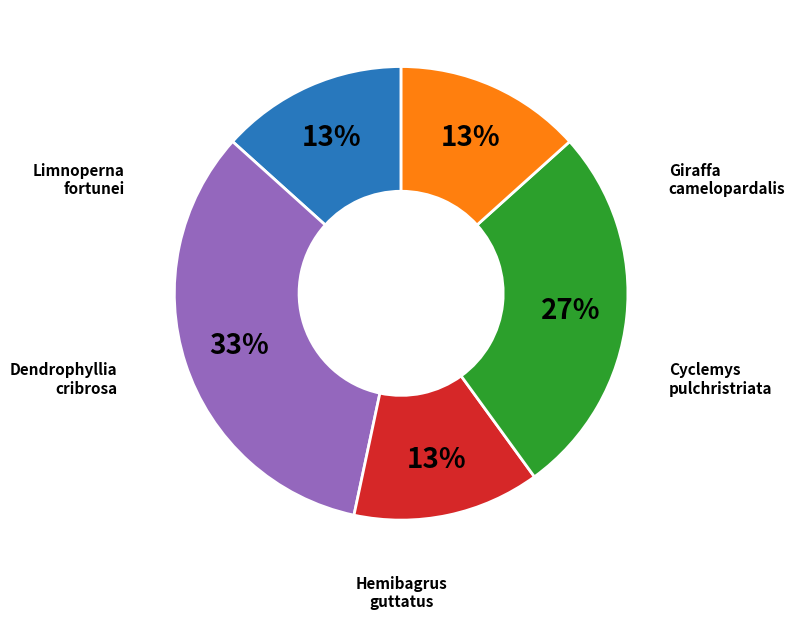

Which slice is the smallest?

Giraffa camelopardalis